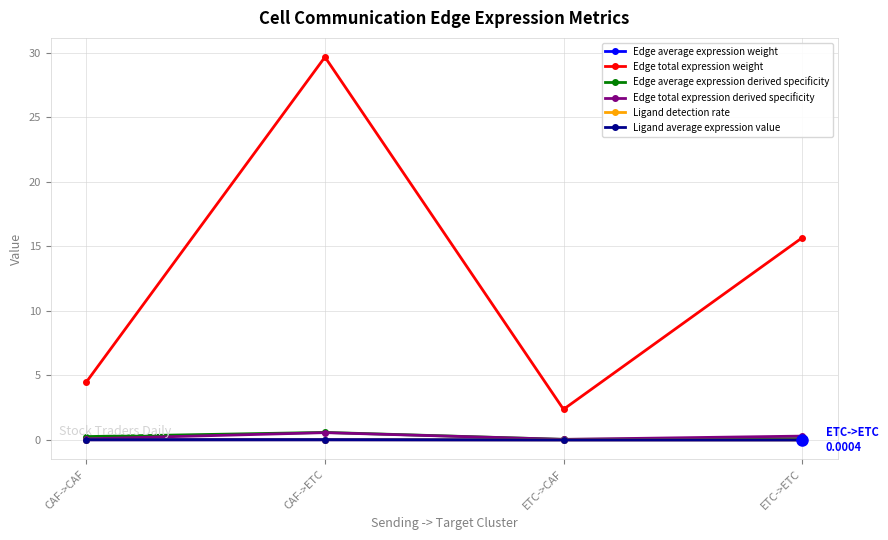

What are all the series names shown in the legend?

Edge average expression weight, Edge total expression weight, Edge average expression derived specificity, Edge total expression derived specificity, Ligand detection rate, Ligand average expression value